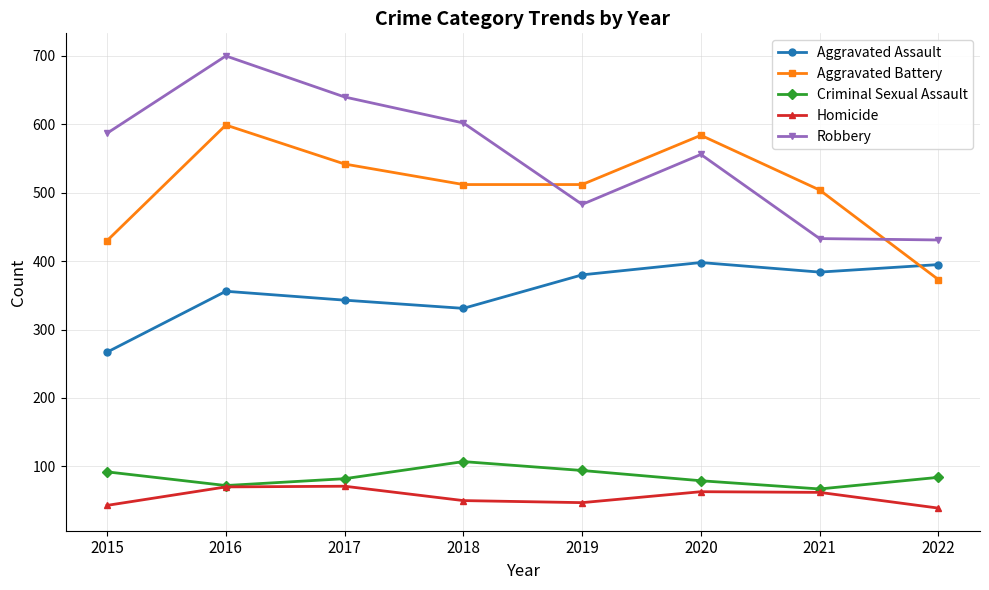

List the series in order of their peak value, highest first.

Robbery, Aggravated Battery, Aggravated Assault, Criminal Sexual Assault, Homicide